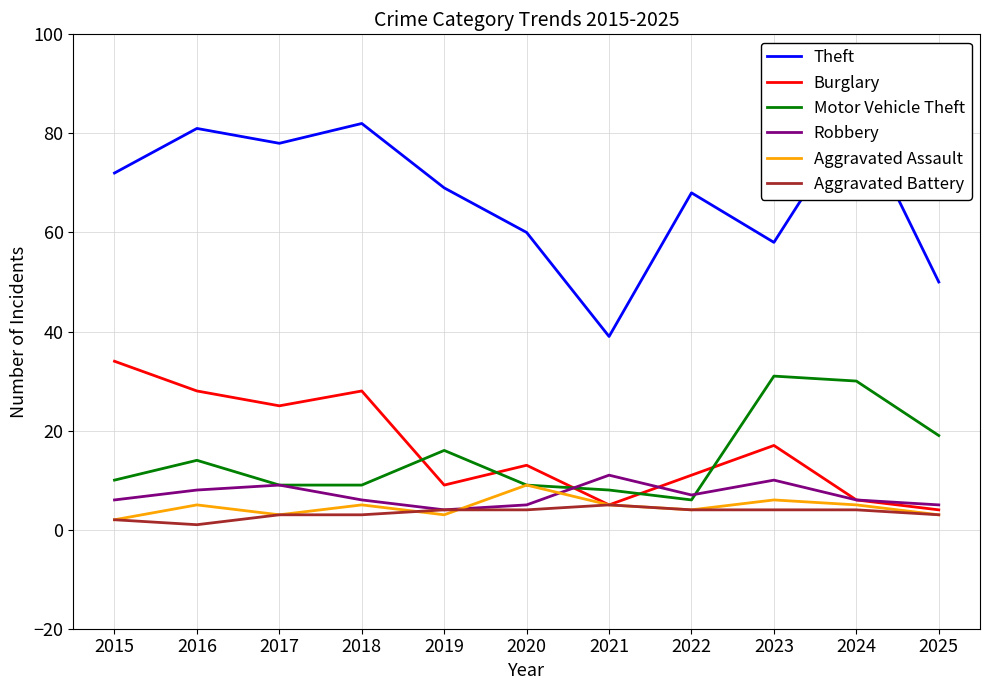

What is the total value across all series at 2023?

126